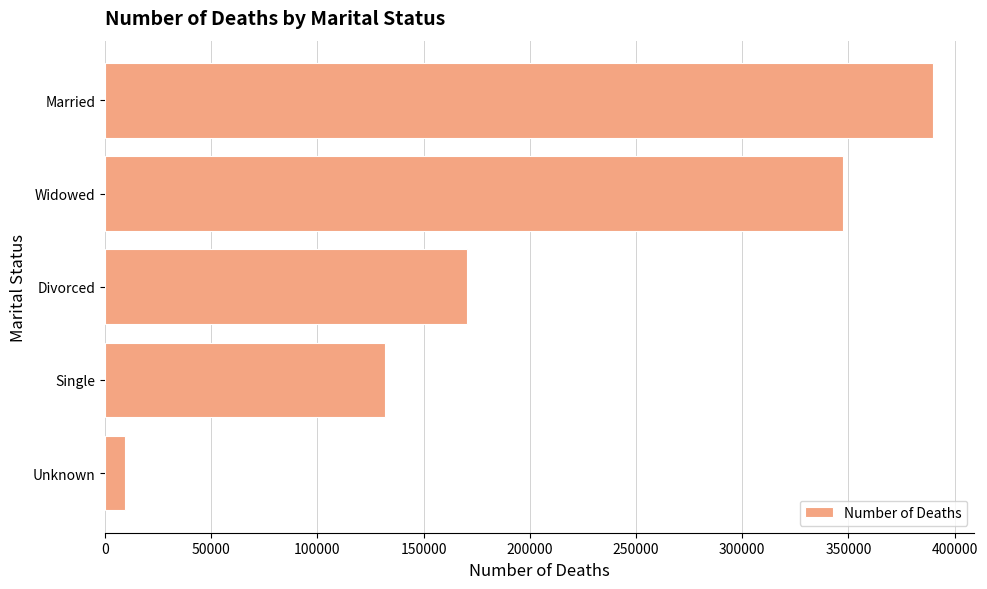

Is it true that the value at Single is 131941?

True